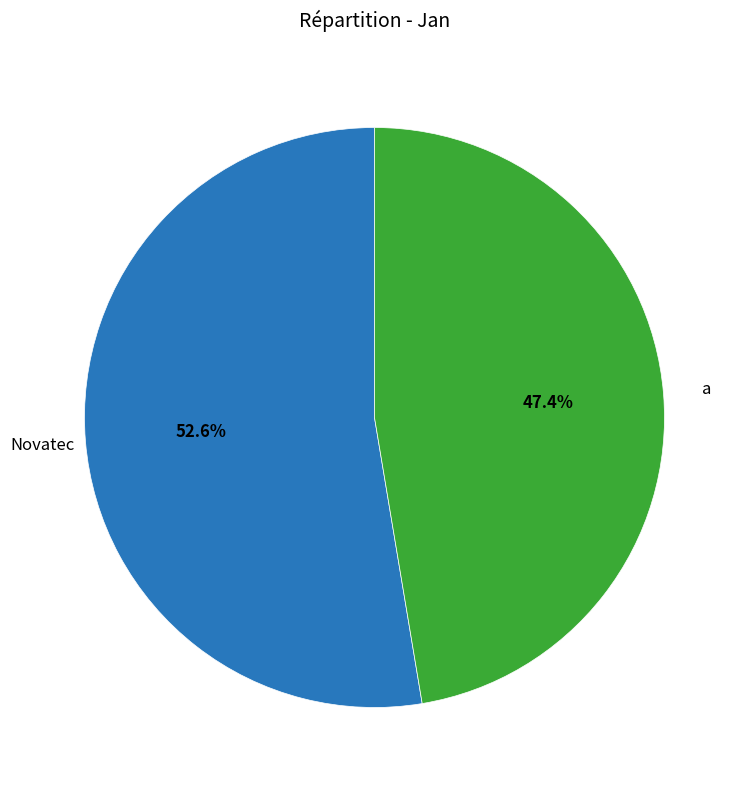

Count the number of slices in the pie.

2